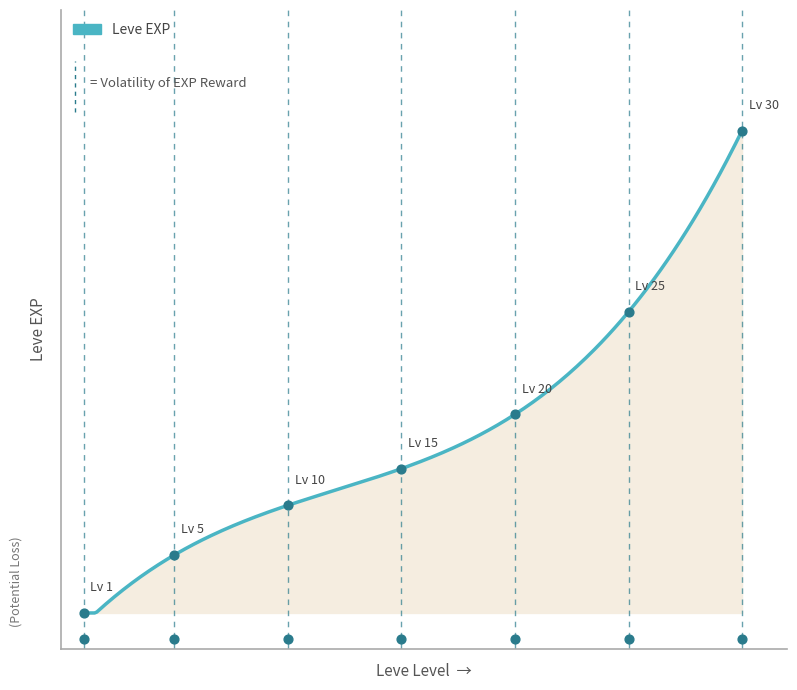

Which series has the largest total across all categories?

Leve EXP